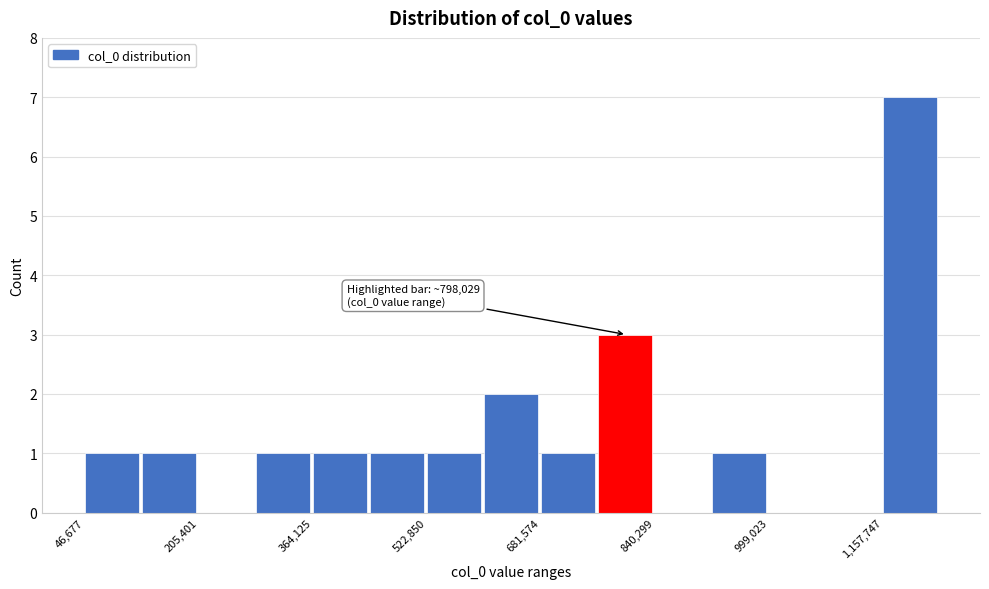

Read against the x-axis, roughly where is the centre of the tallest bar?

1200000